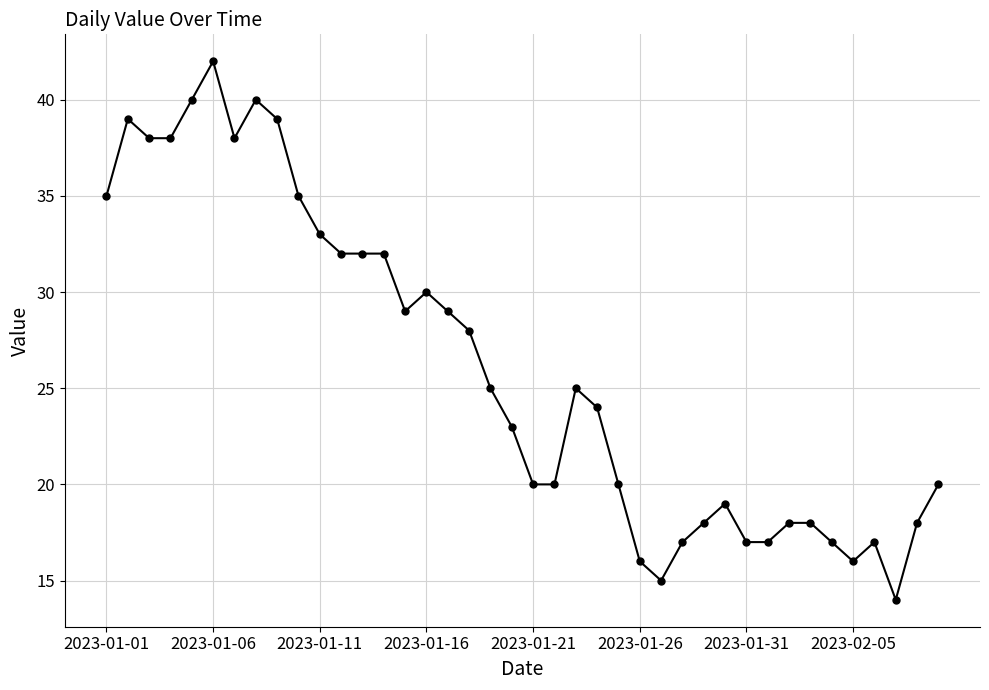

What is the value of the 27th point from the left?

15